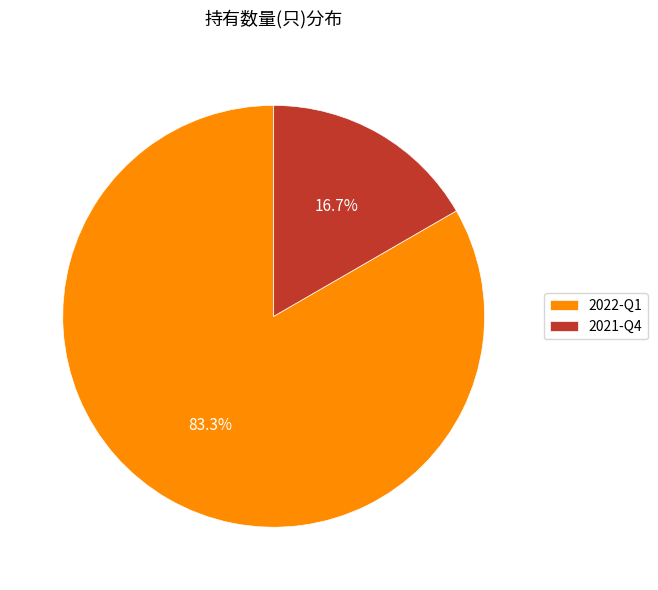

The 2021-Q4 slice represents 17% of the pie. True or false?

True